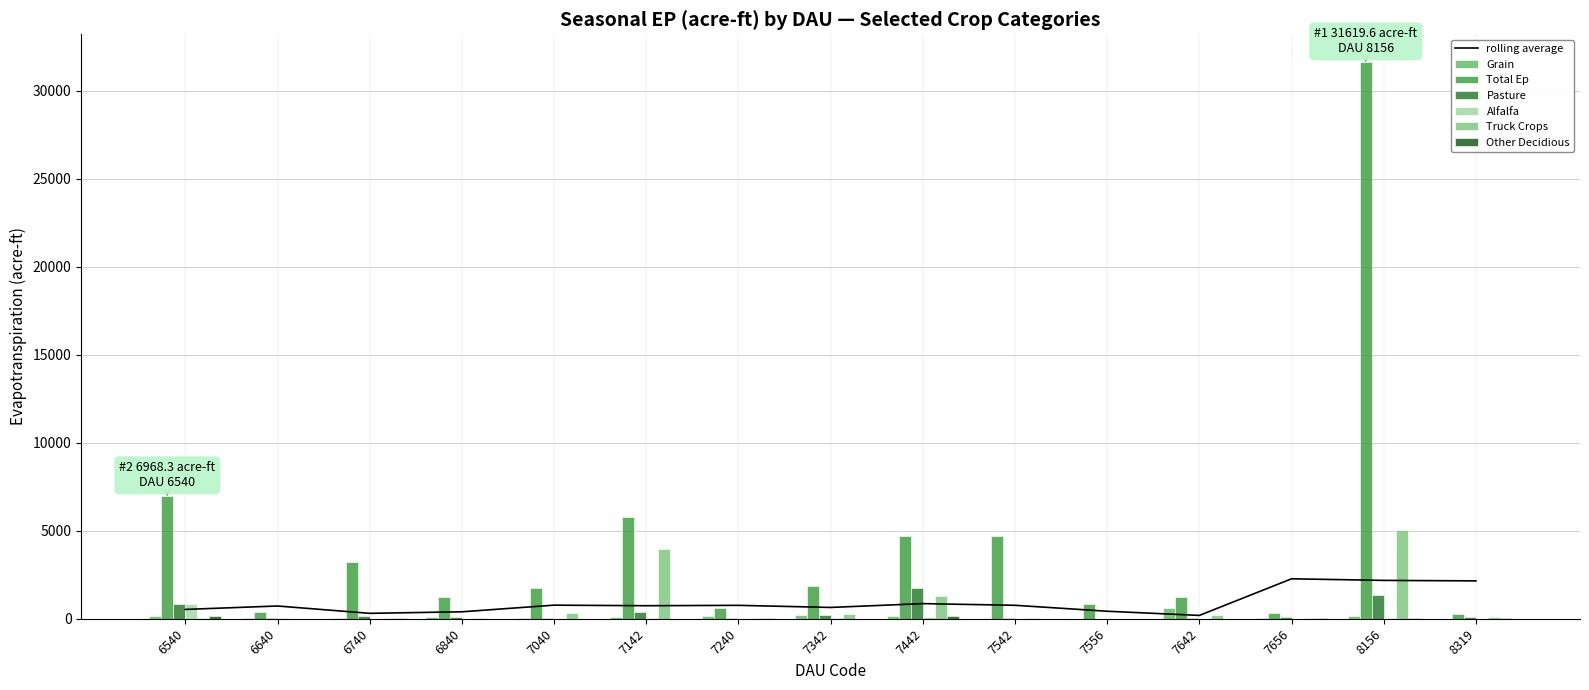

How many bars are there in each group?

6